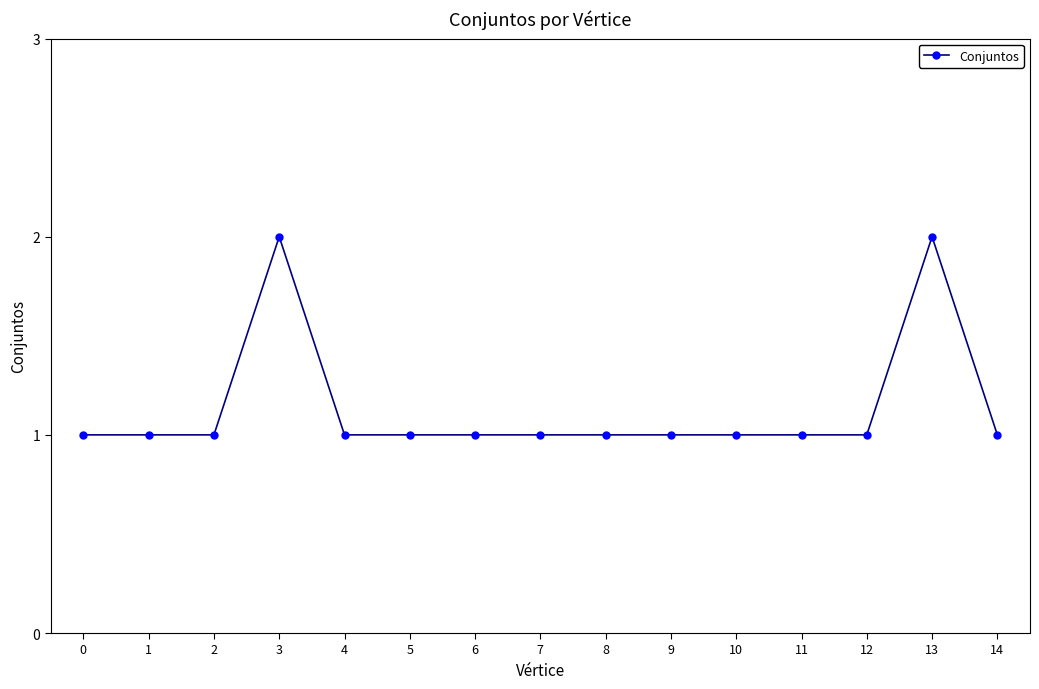

Reading right to left, extract all data points from this chart.

14=1	13=2	12=1	11=1	10=1	9=1	8=1	7=1	6=1	5=1	4=1	3=2	2=1	1=1	0=1